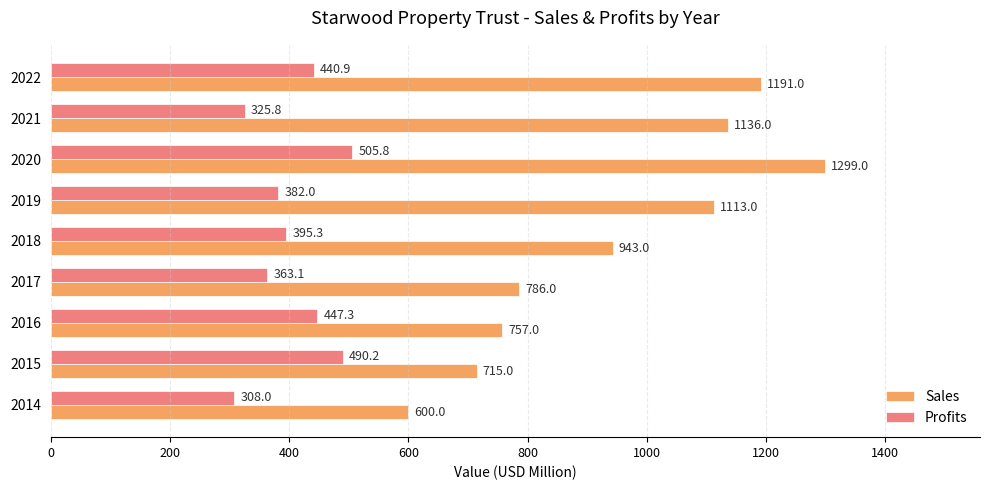

What is the minimum value shown in the chart?

308.0